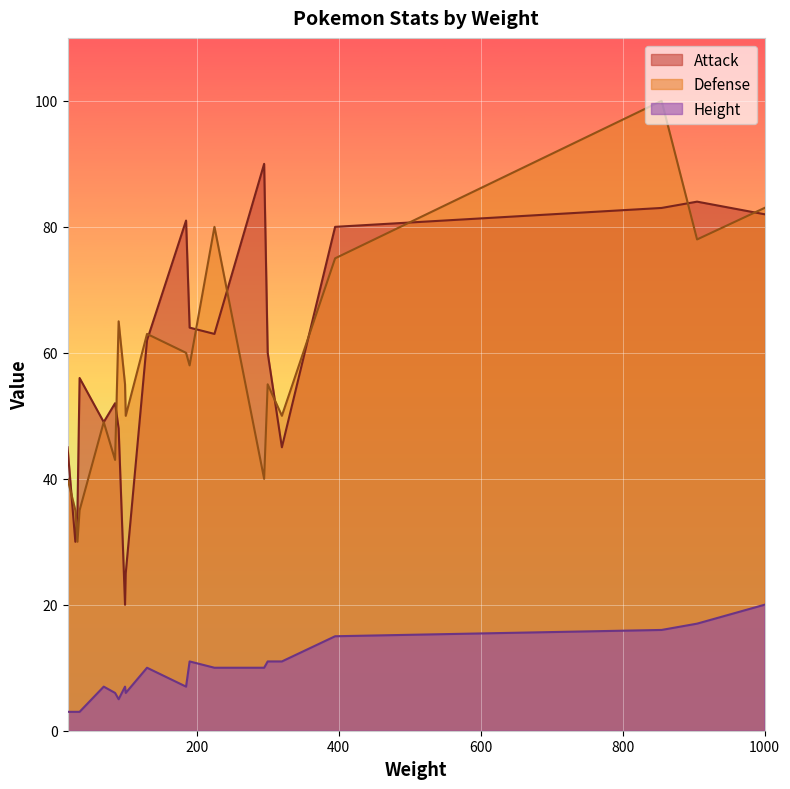

True or false: Defense and Height cross at least once.

False